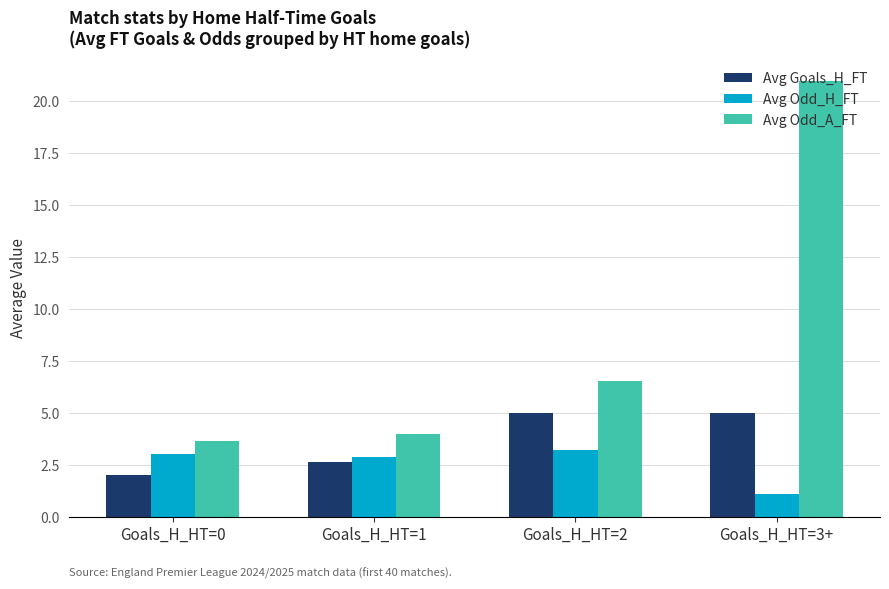

How many data points in Avg Odd_A_FT are less than 6?

2